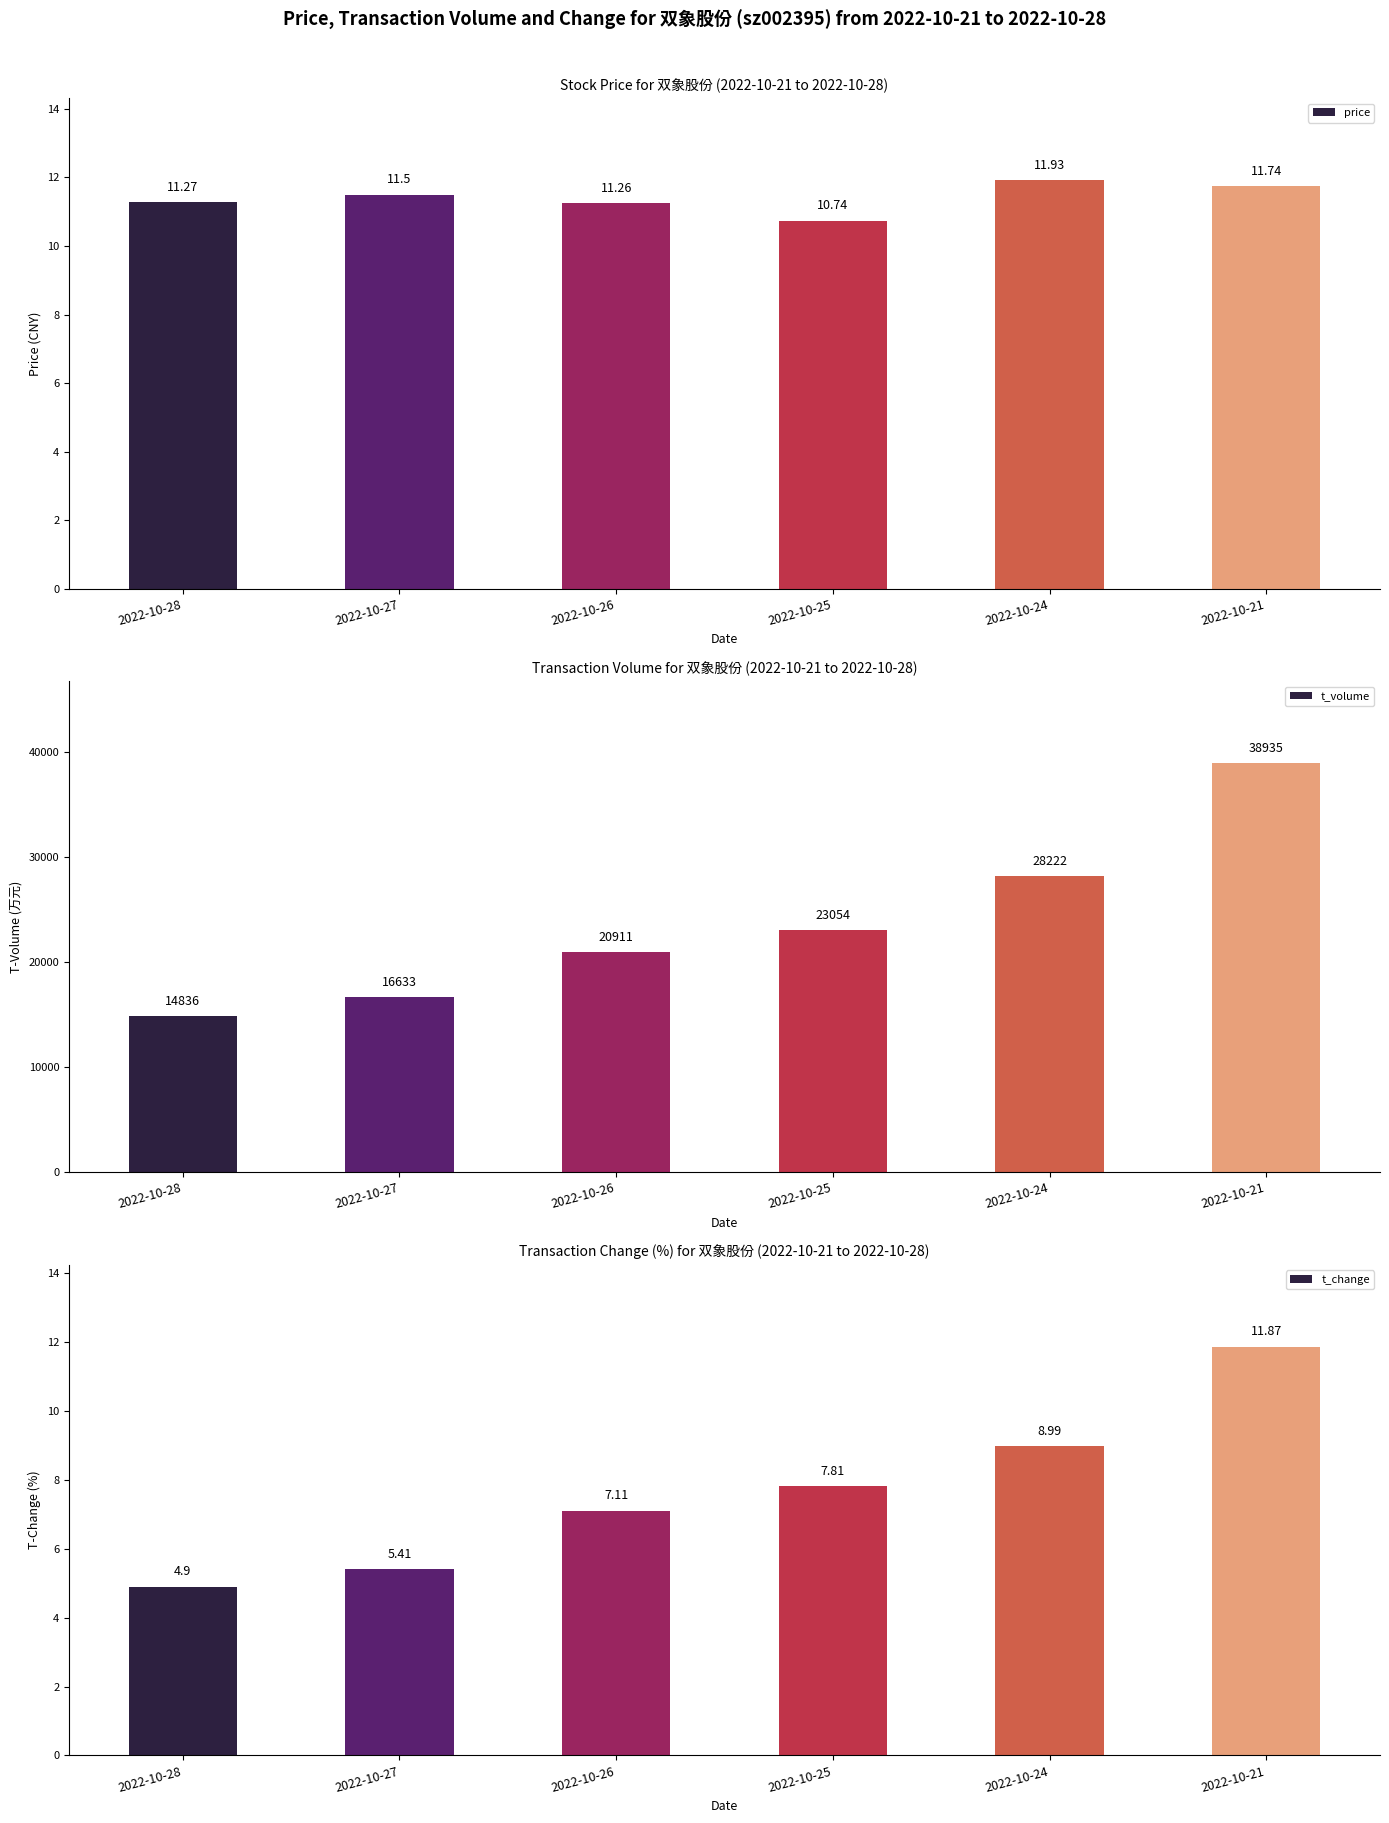

Reading right to left, transcribe all the data shown in this chart.

price: 2022-10-21=11.7	2022-10-24=11.9	2022-10-25=10.7	2022-10-26=11.3	2022-10-27=11.5	2022-10-28=11.3
t_volume: 2022-10-21=38935.0	2022-10-24=28222.0	2022-10-25=23054.0	2022-10-26=20911.0	2022-10-27=16633.0	2022-10-28=14836.0
t_change: 2022-10-21=11.9	2022-10-24=9.0	2022-10-25=7.8	2022-10-26=7.1	2022-10-27=5.4	2022-10-28=4.9